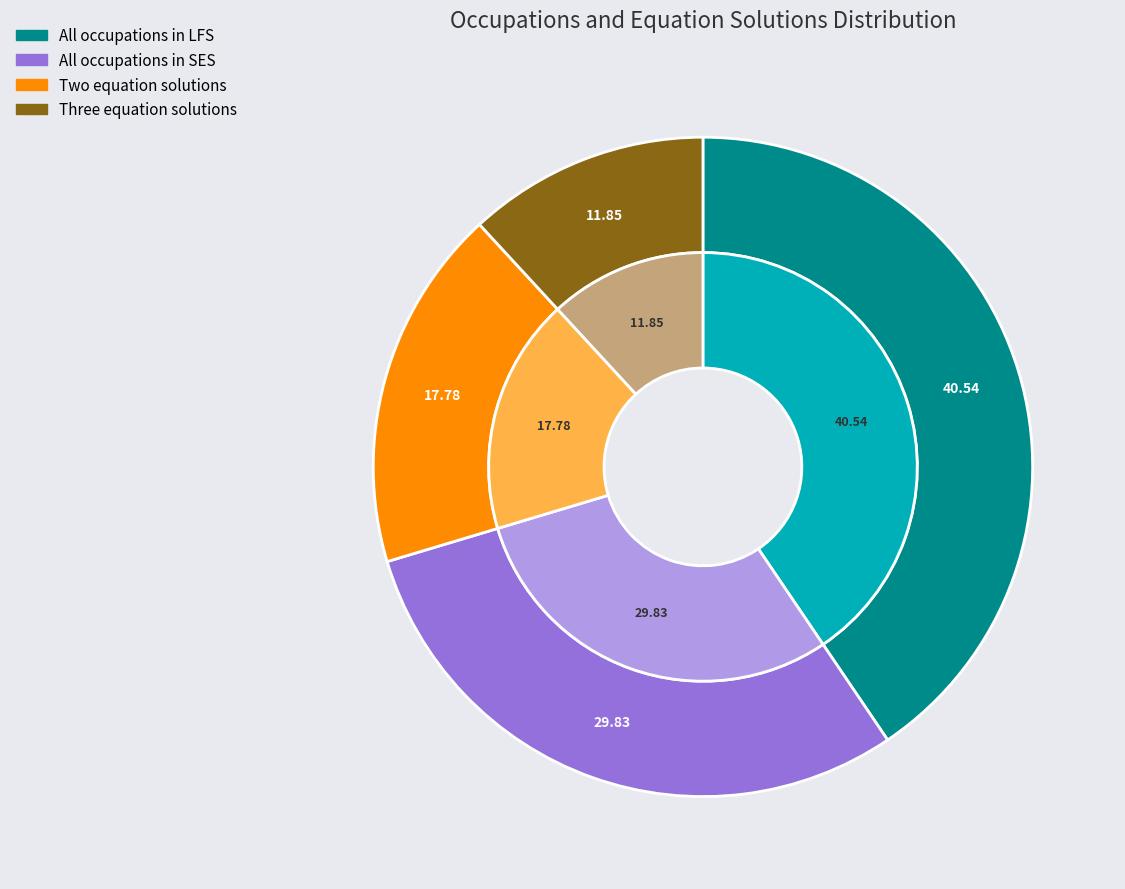

What is the ratio of the value at Three equation solutions to the value at All occupations in LFS?

0.3